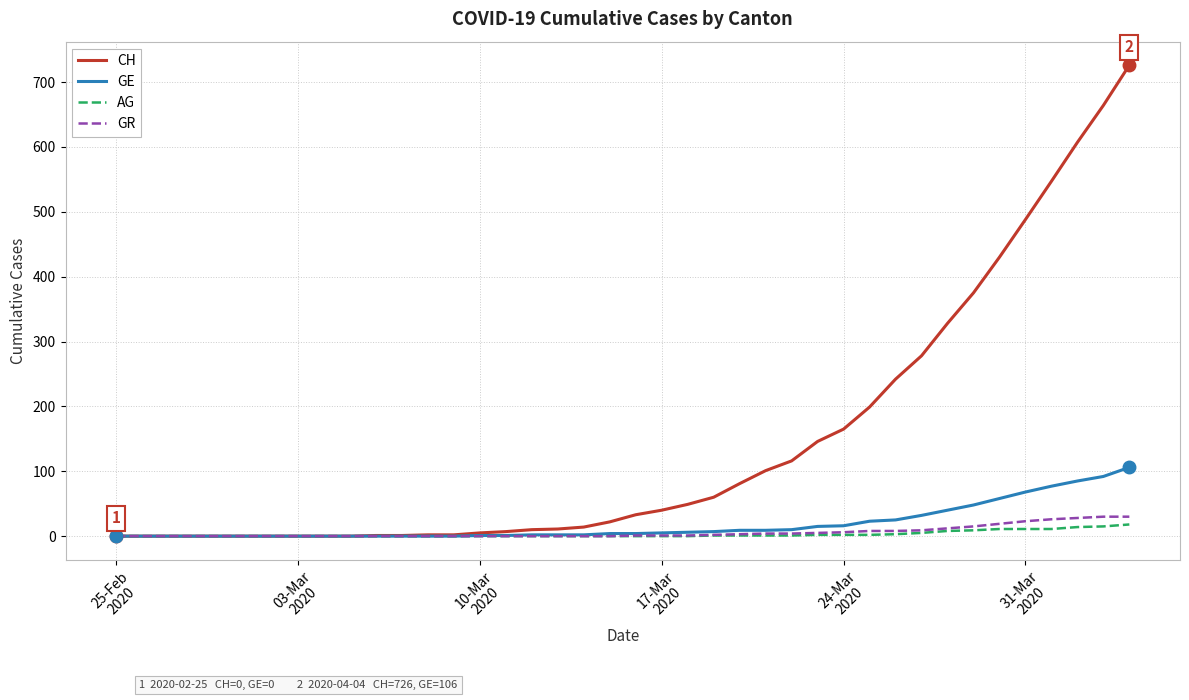

Which series has the largest range (max minus min)?

CH